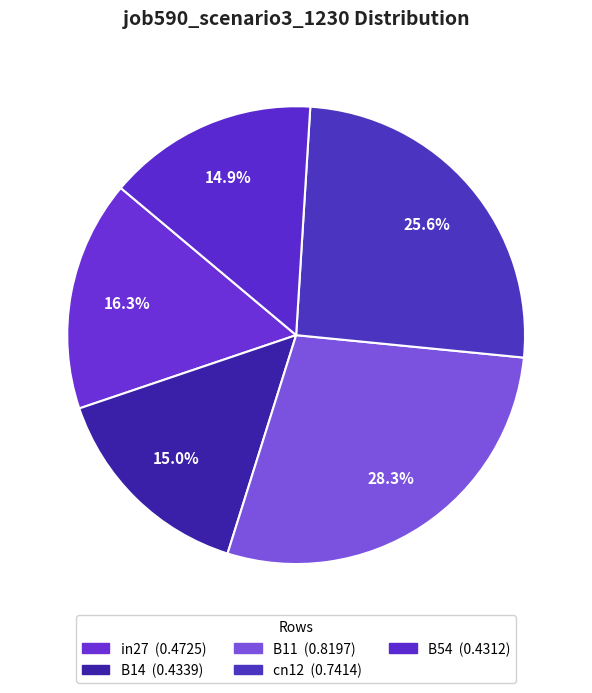

The B14 slice represents 1% of the pie. True or false?

False